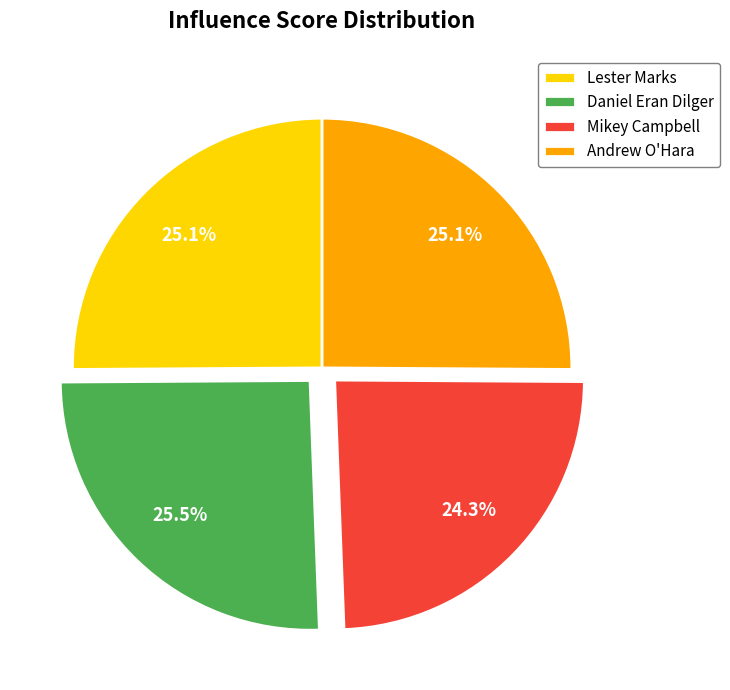

Does any single category account for the majority?

No